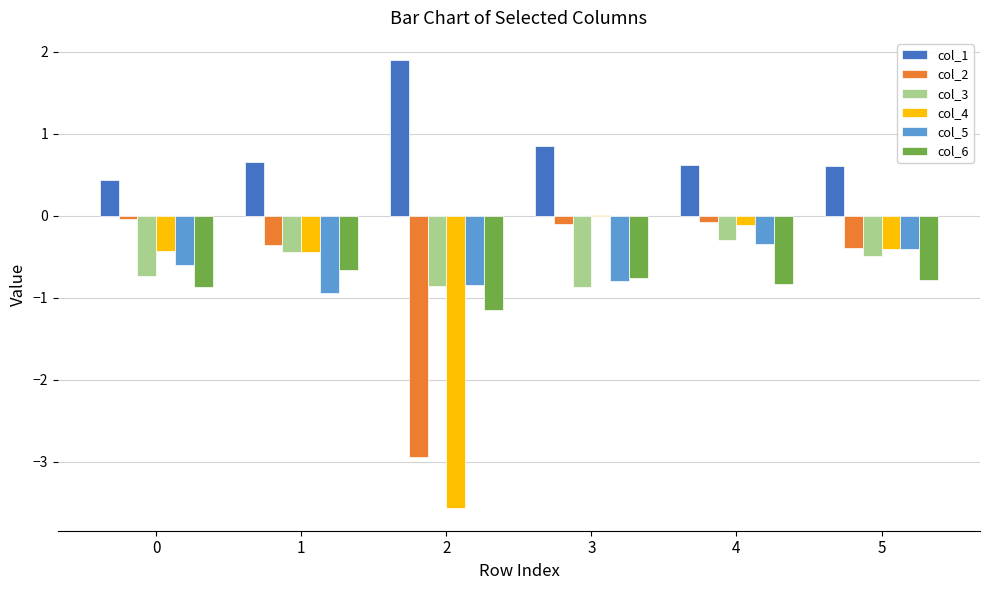

Which series has the largest total across all categories?

col_1